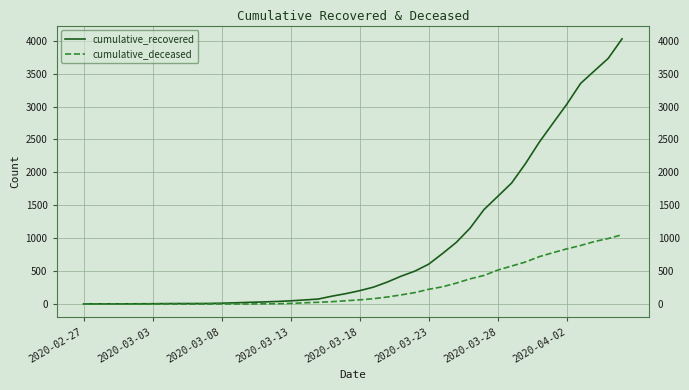

Which series has the largest total across all categories?

cumulative_recovered